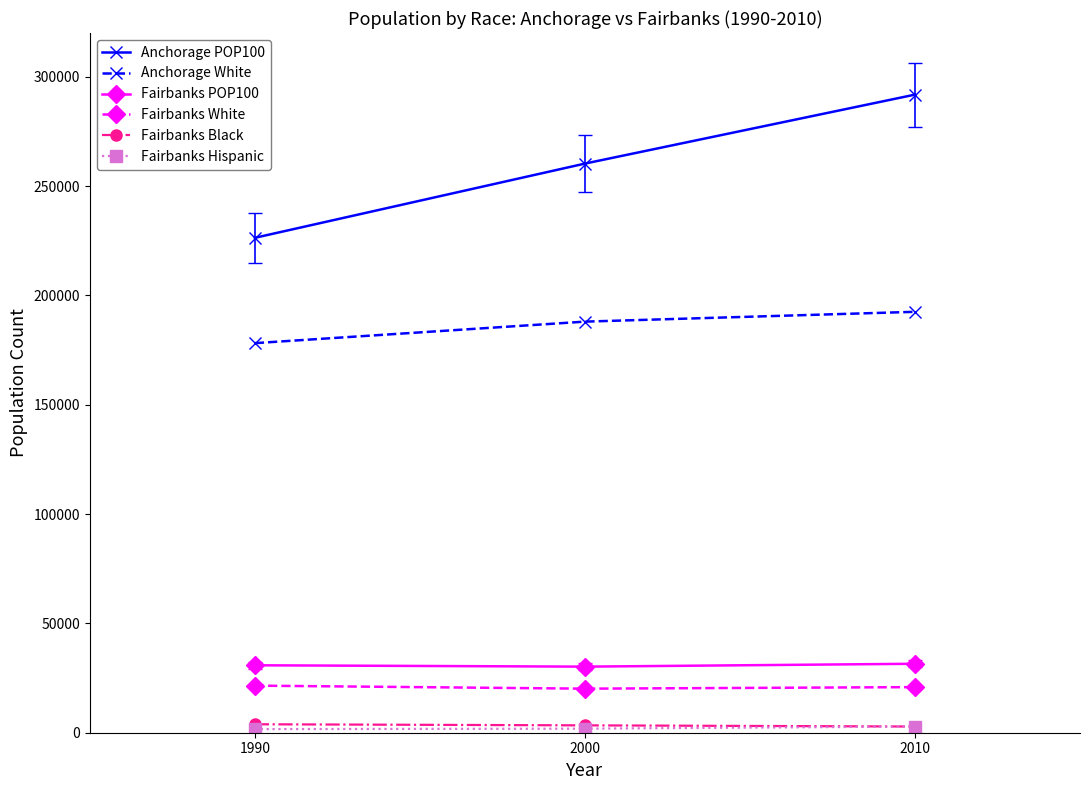

What is the difference between the maximum and second lowest values in the Anchorage POP100 series?

31543